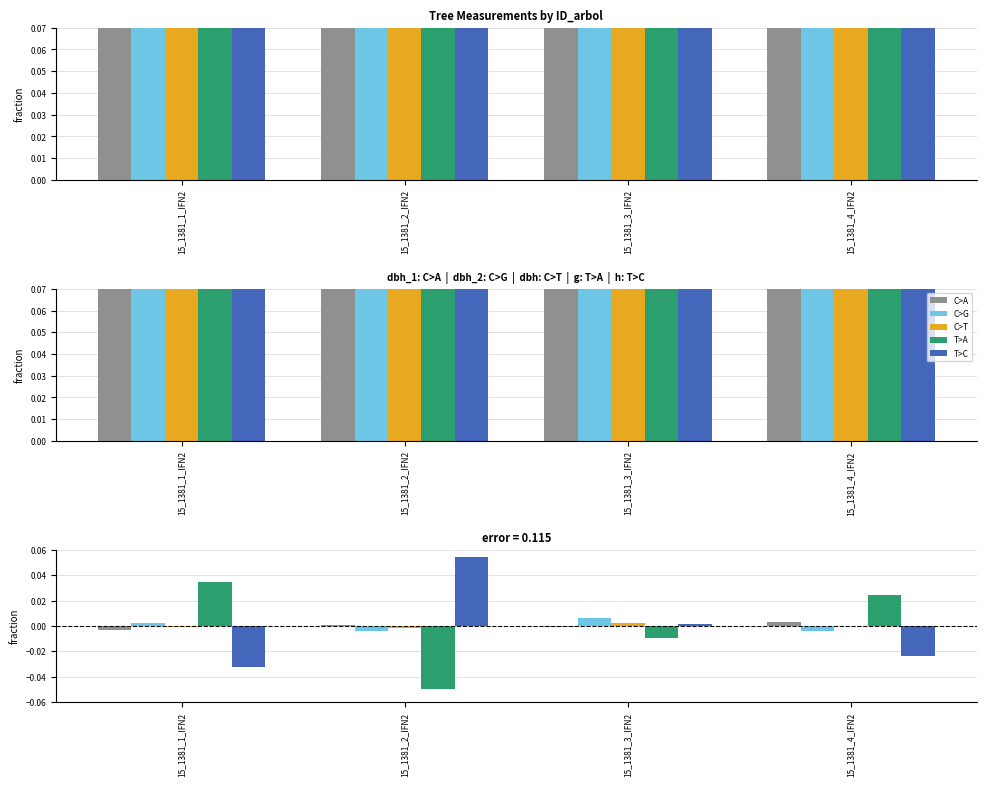

Are the bars horizontal?

No